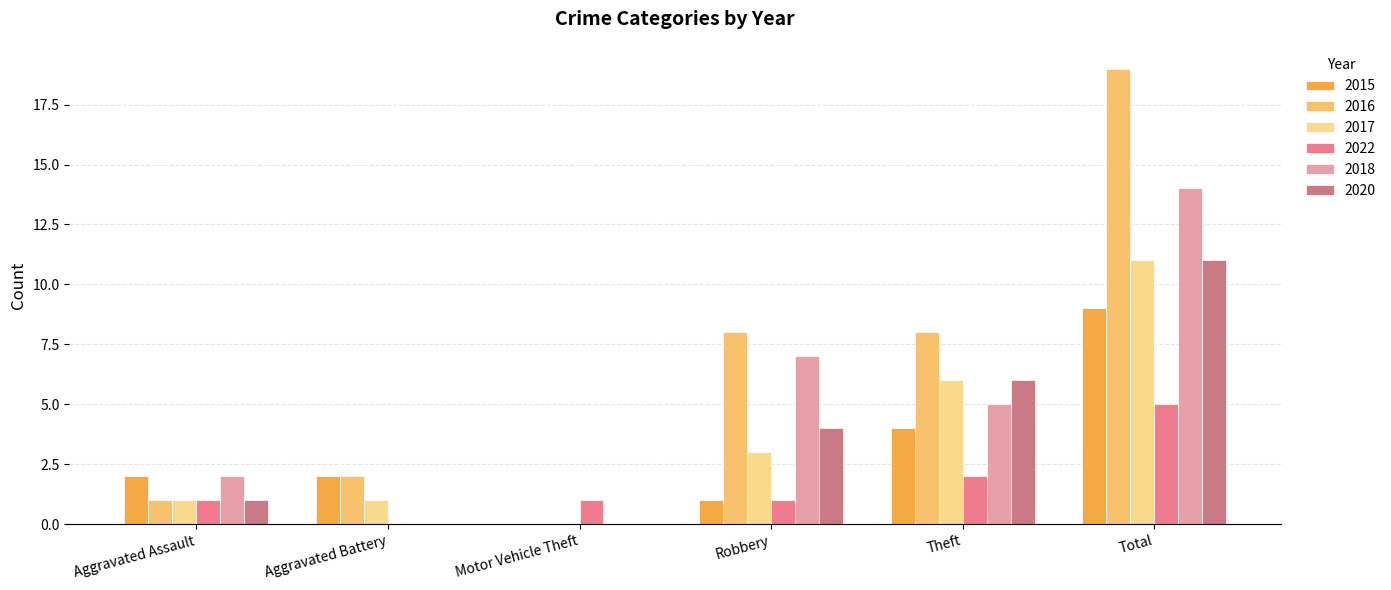

Is it true that 2022 equals 0 at Aggravated Assault?

False